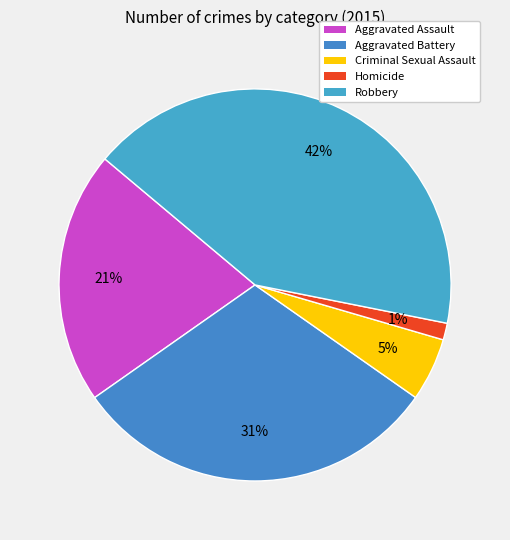

True or false: Homicide accounts for 1% of the total.

True